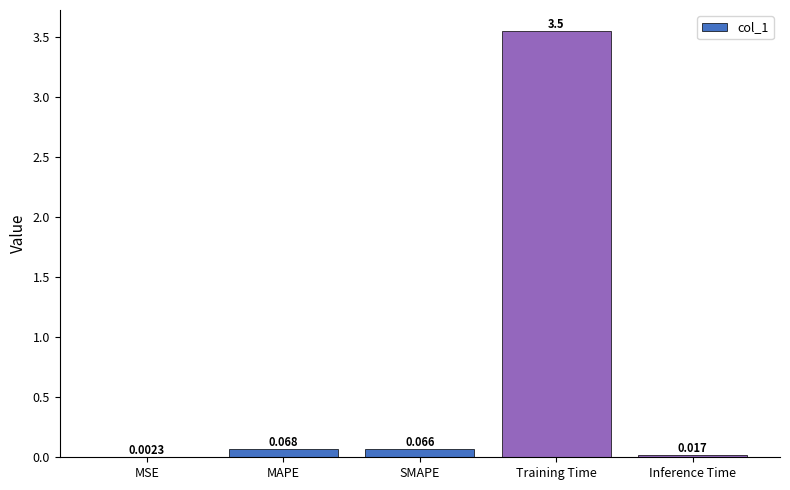

Between MSE and Training Time, which is larger?

Training Time